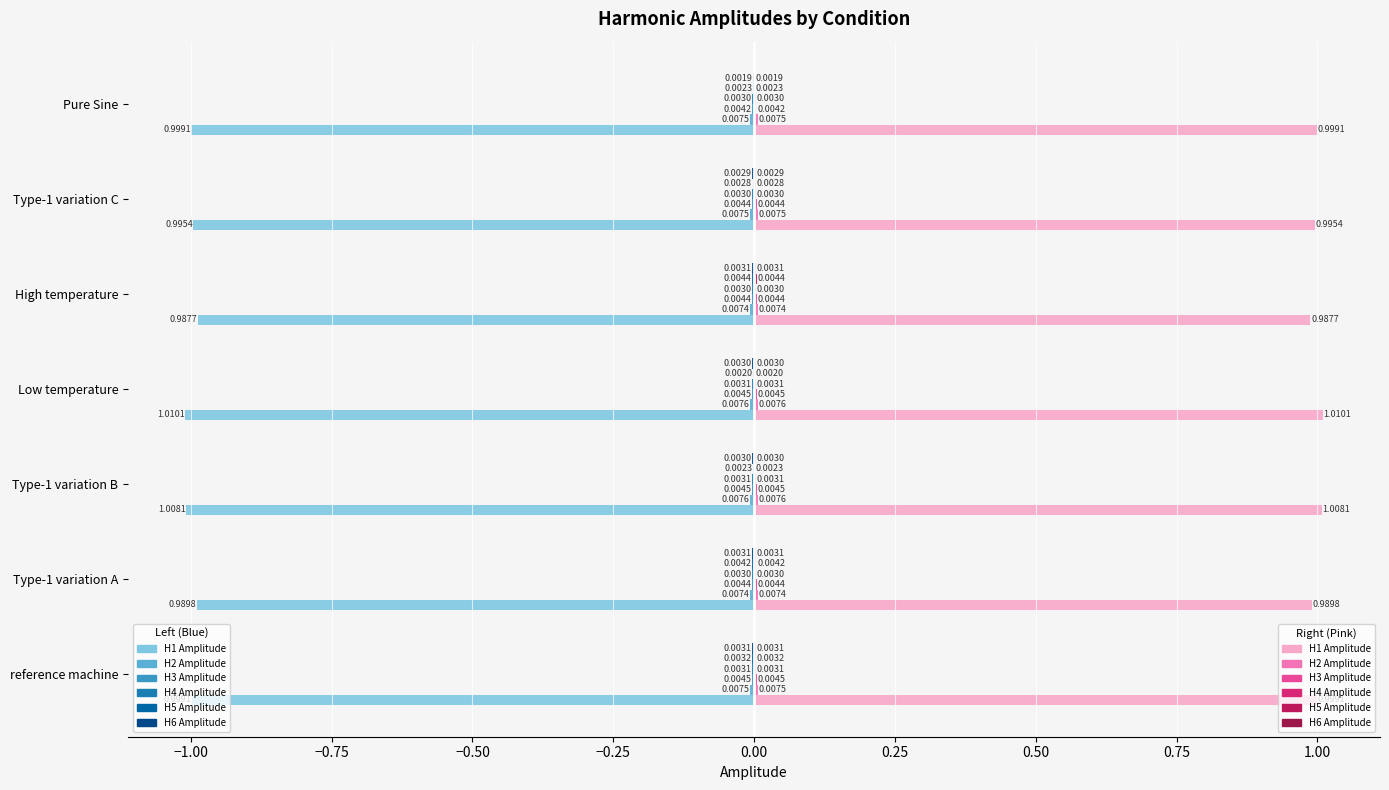

How many series are shown in this chart?

12